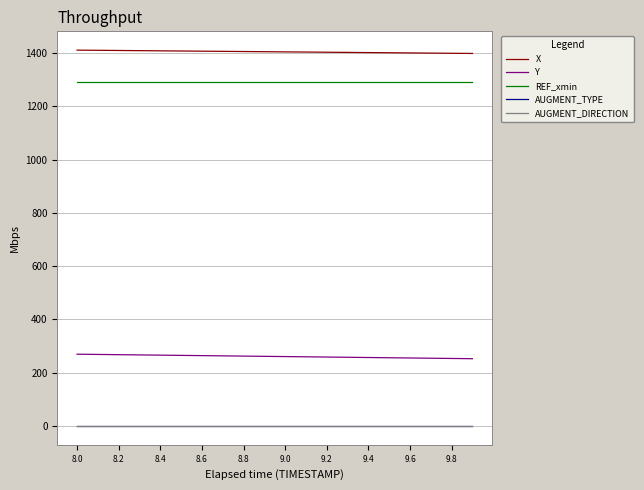

Is this an area chart (filled region under the line)?

No